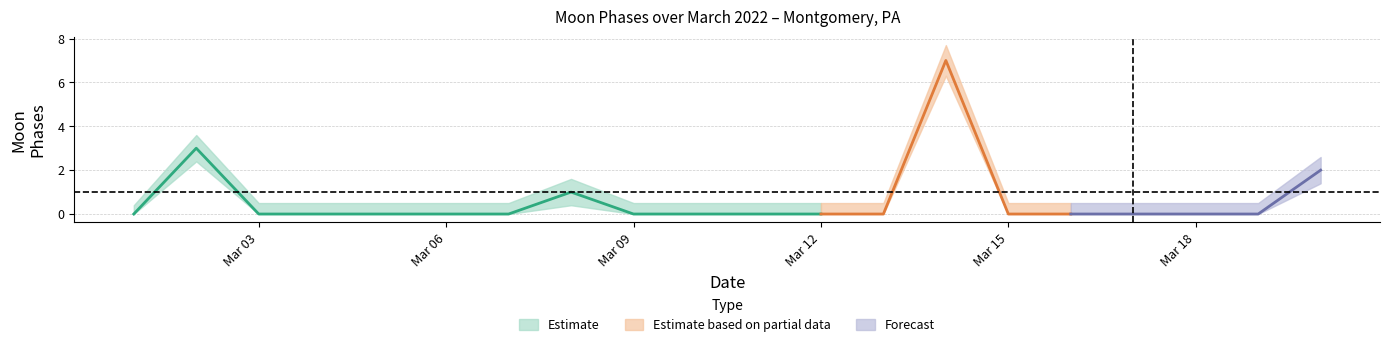

How many positive values does the Moon Phases center series have?

4